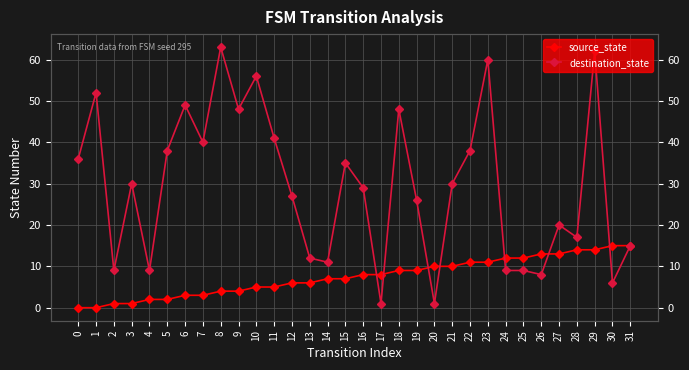

At which category does destination_state reach its first local valley?

2